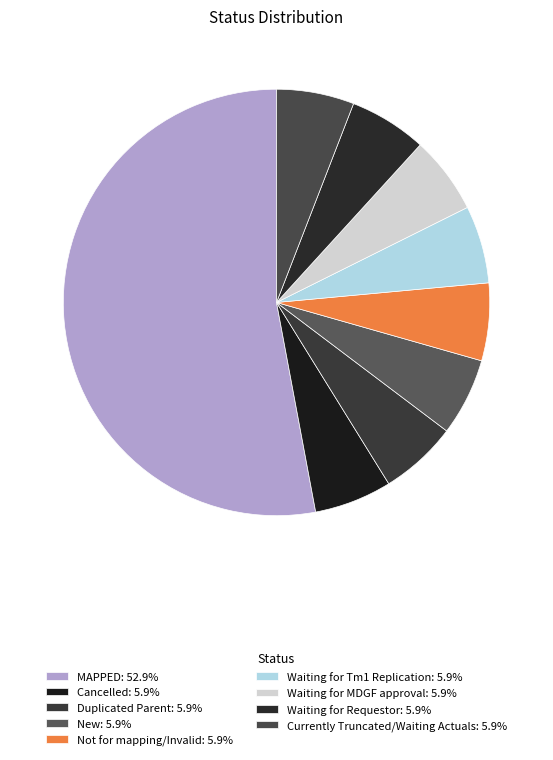

Does Duplicated Parent represent more than half of the total?

No